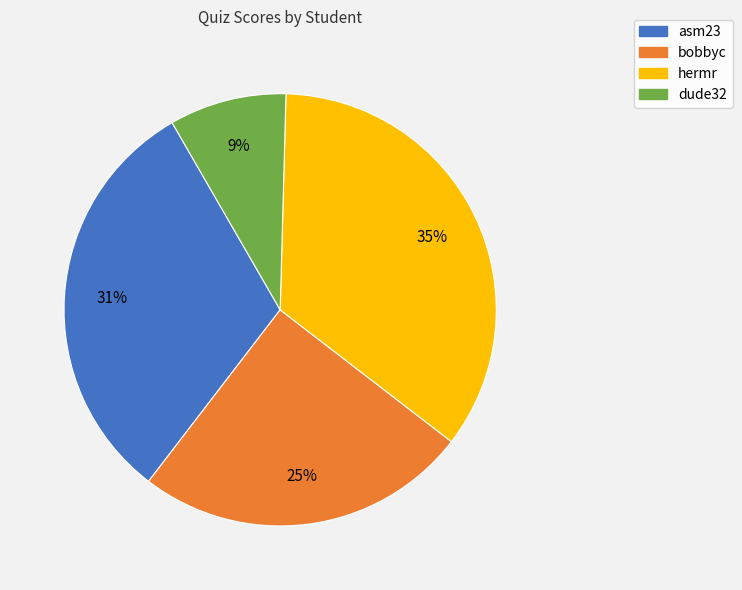

Does any single category account for the majority?

No